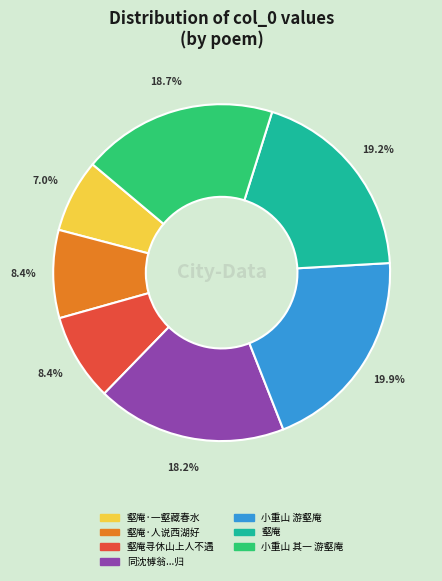

Does any single category account for the majority?

No